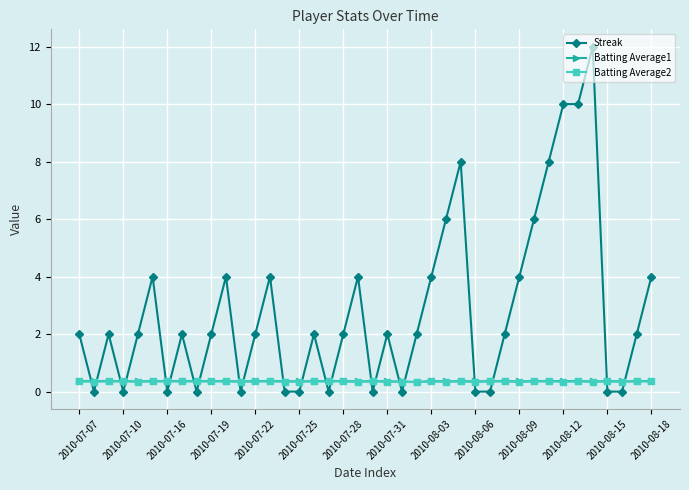

Count the Batting Average2 values in the range 0 to 1.

40